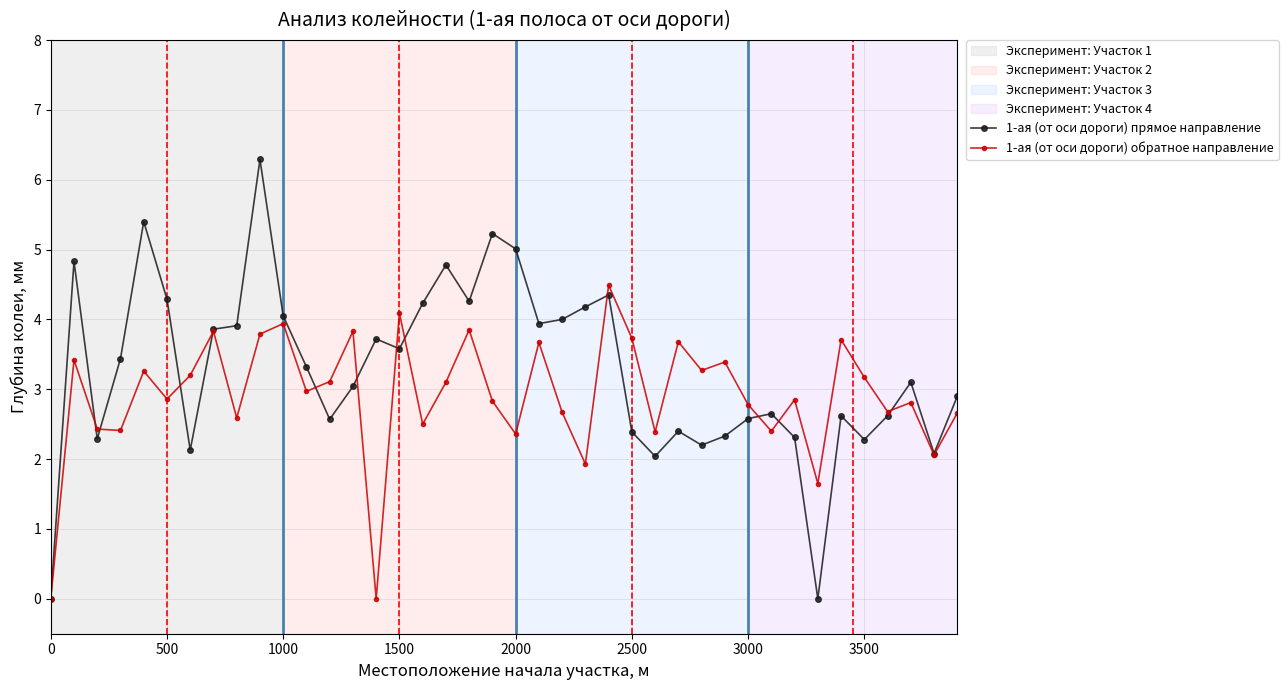

What is the greatest value displayed?

6.3